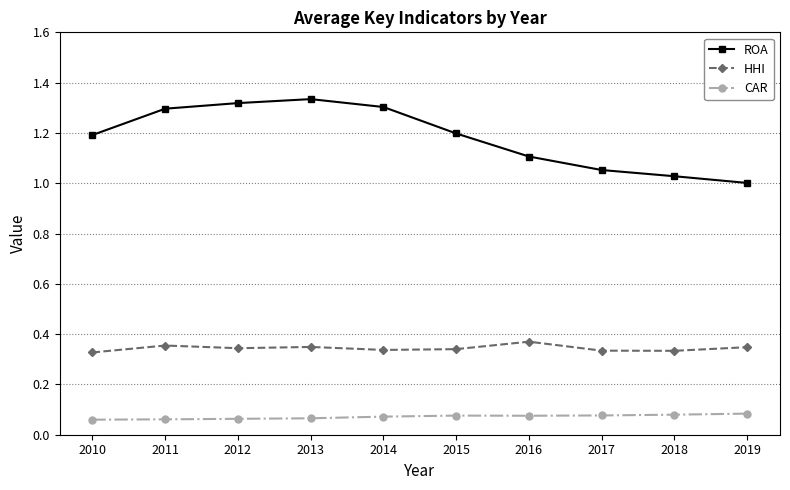

True or false: HHI has more than 0 points higher than both neighbors.

True